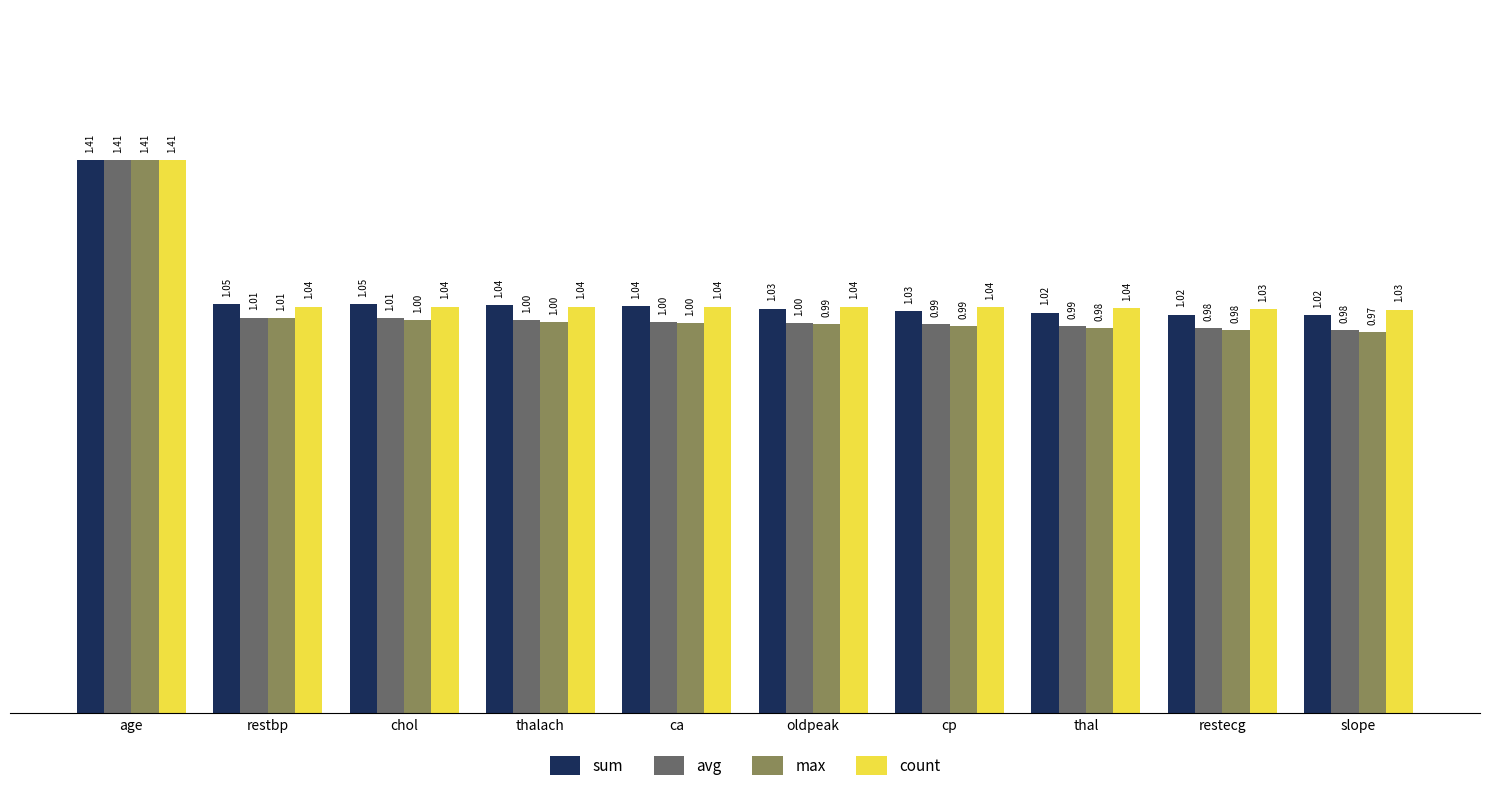

At which label does avg reach its peak?

age